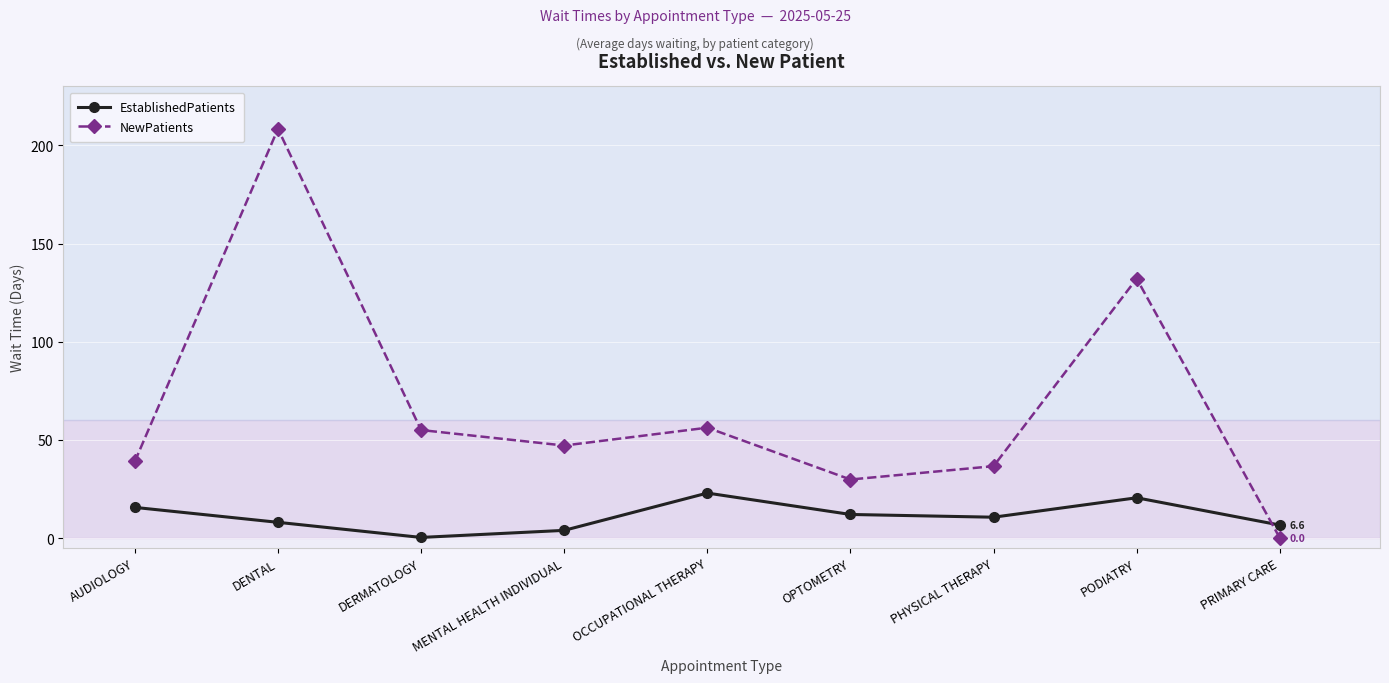

What is the difference between the maximum and minimum values in the EstablishedPatients series?

22.6